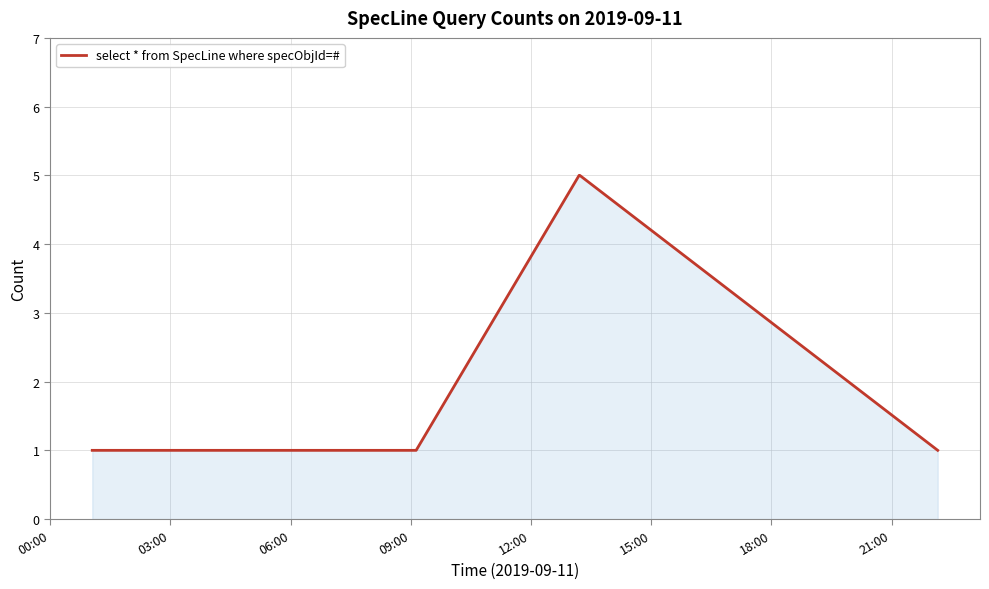

What is the greatest value displayed?

5